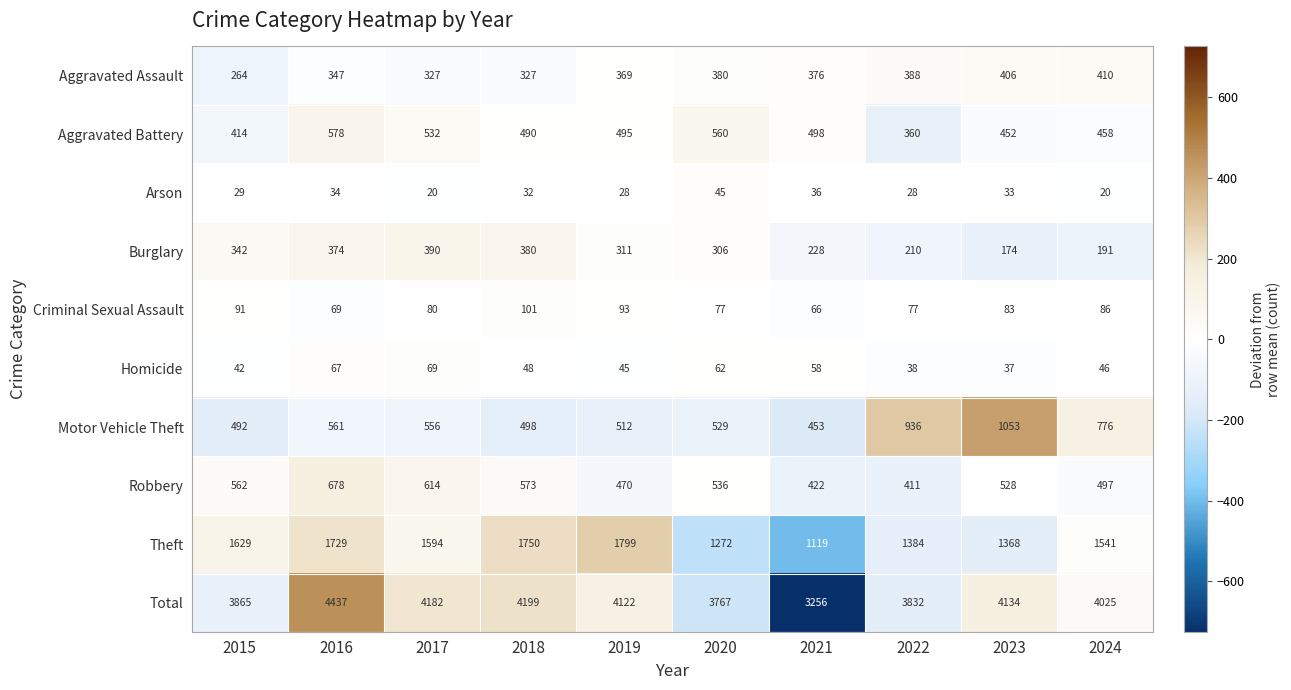

At how many categories does at least one series exceed 315?

10